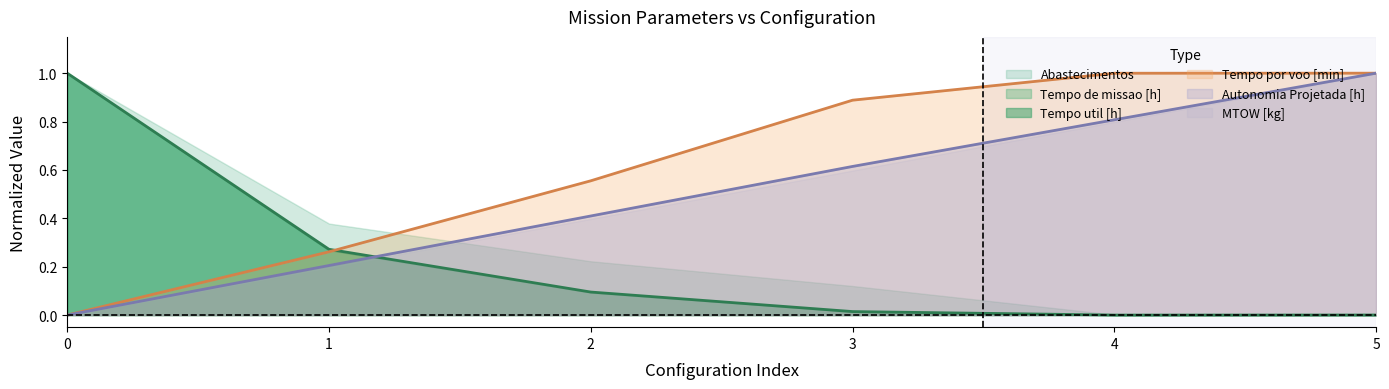

True or false: Autonomia Projetada [h] and Tempo de missao [h] intersect in this chart.

True